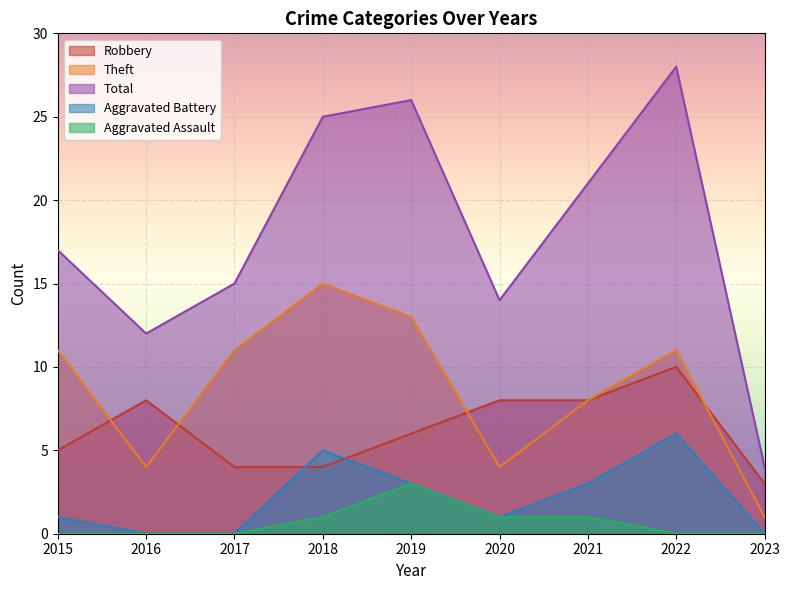

True or false: Theft and Total cross at least once.

False